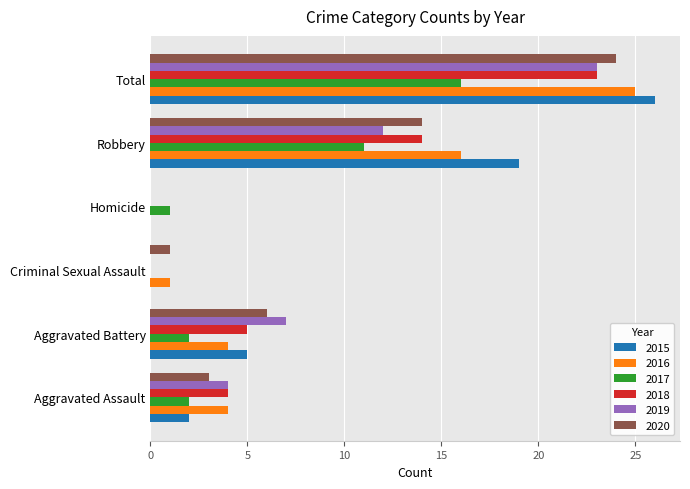

What is the maximum value shown in the chart?

26